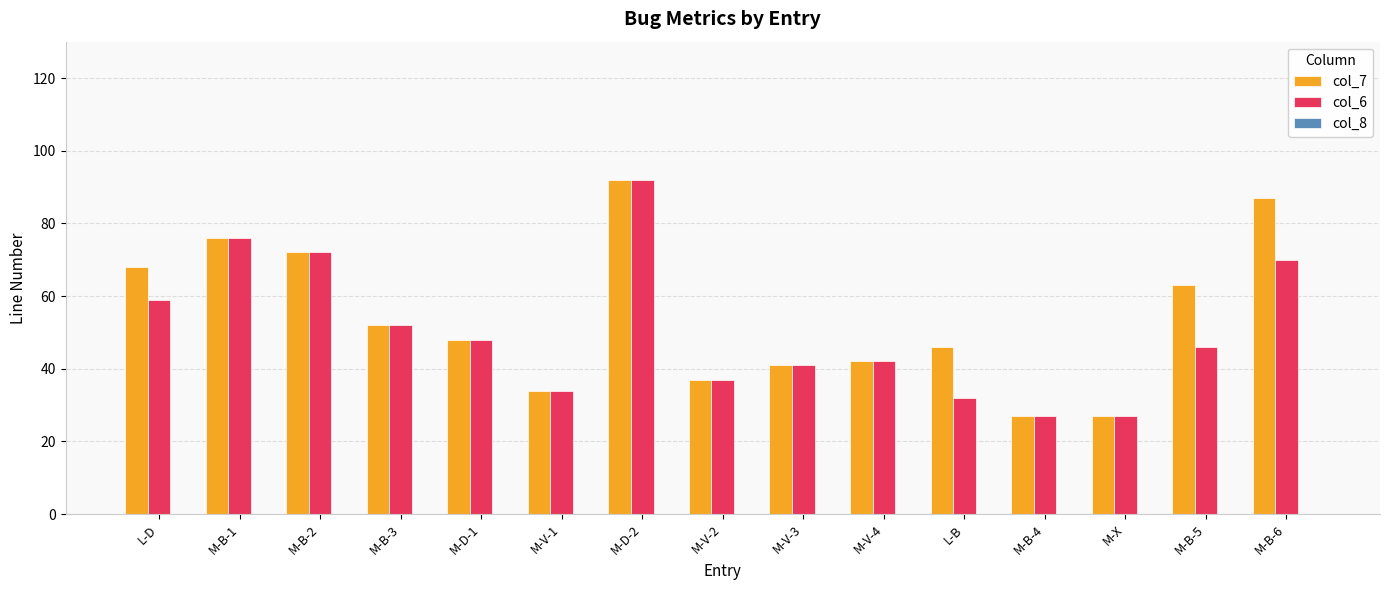

What is the difference between the col_7 values at M-B-5 and M-V-2?

26